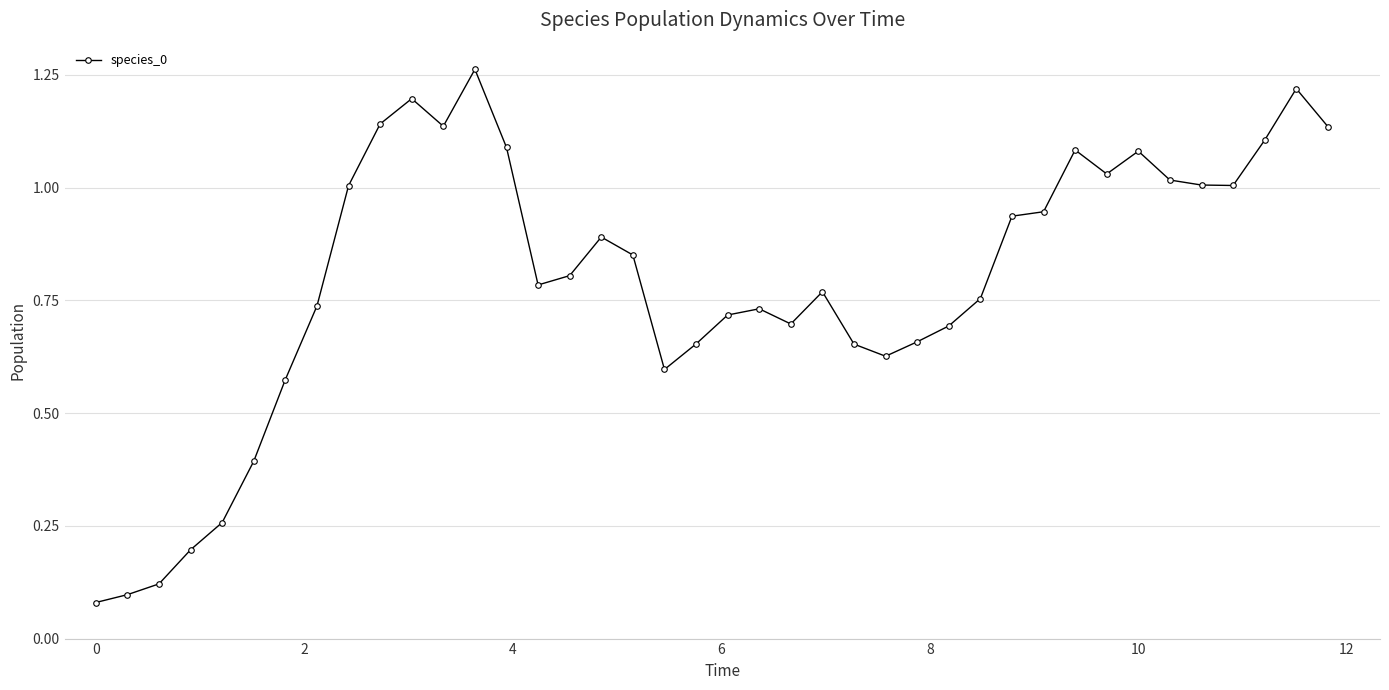

True or false: there are more than 1 points higher than both neighbors.

True